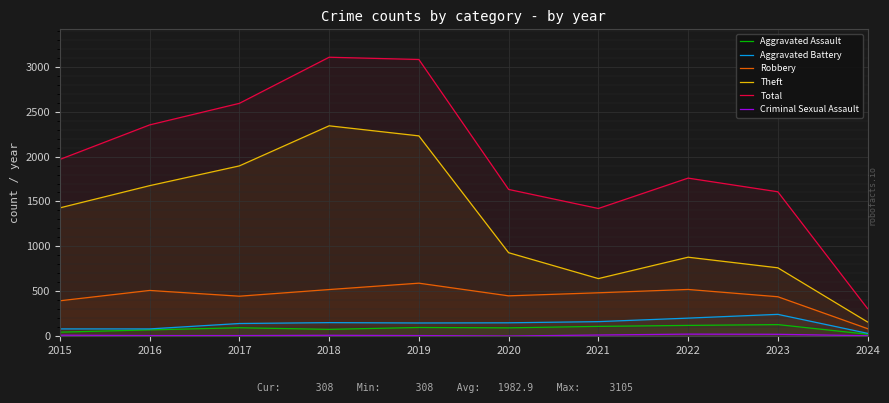

What are all the series names shown in the legend?

Aggravated Assault, Aggravated Battery, Robbery, Theft, Total, Criminal Sexual Assault